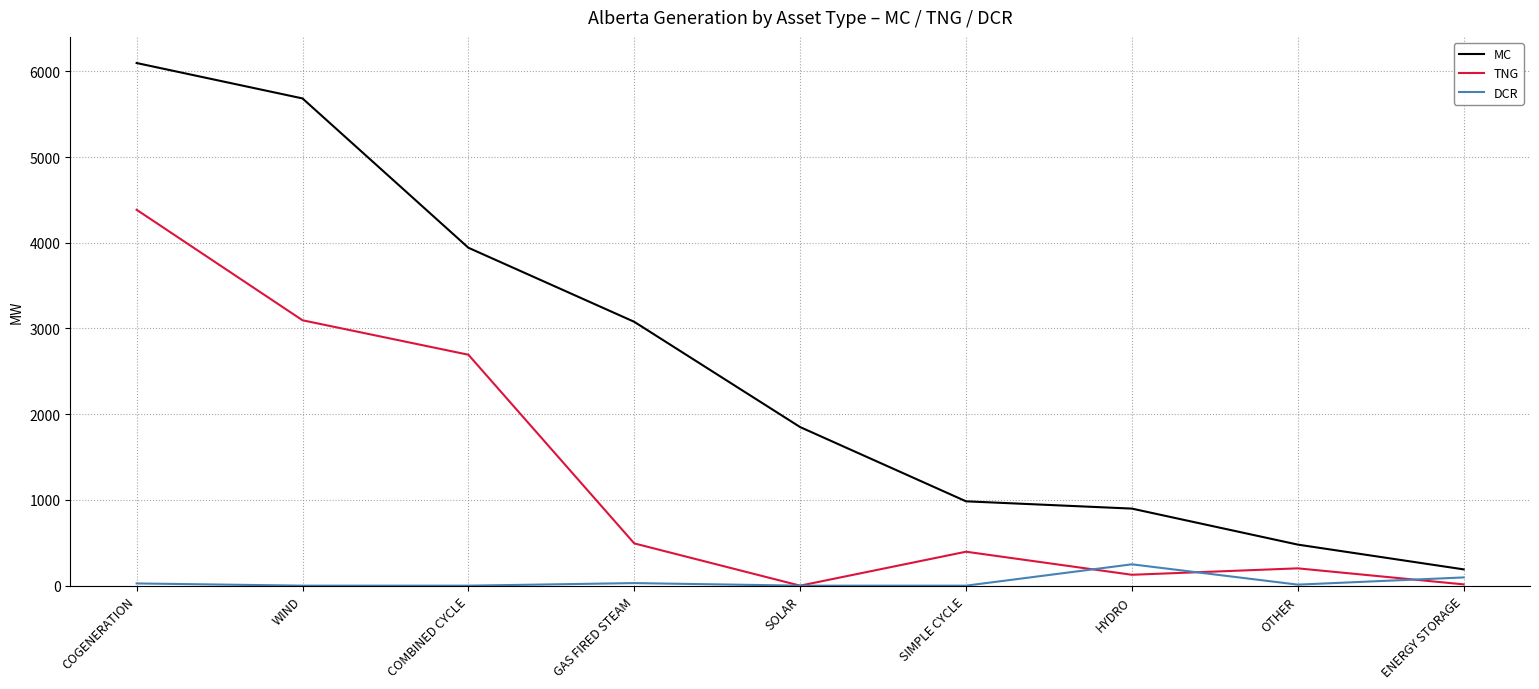

What is the maximum value shown in the chart?

6097